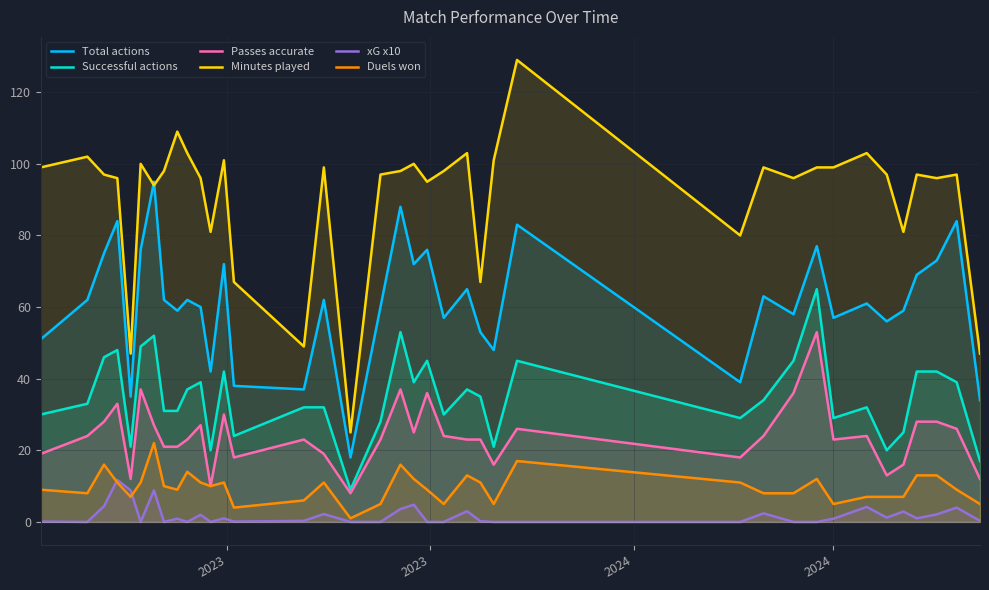

Does the chart display data point markers on the line(s)?

No